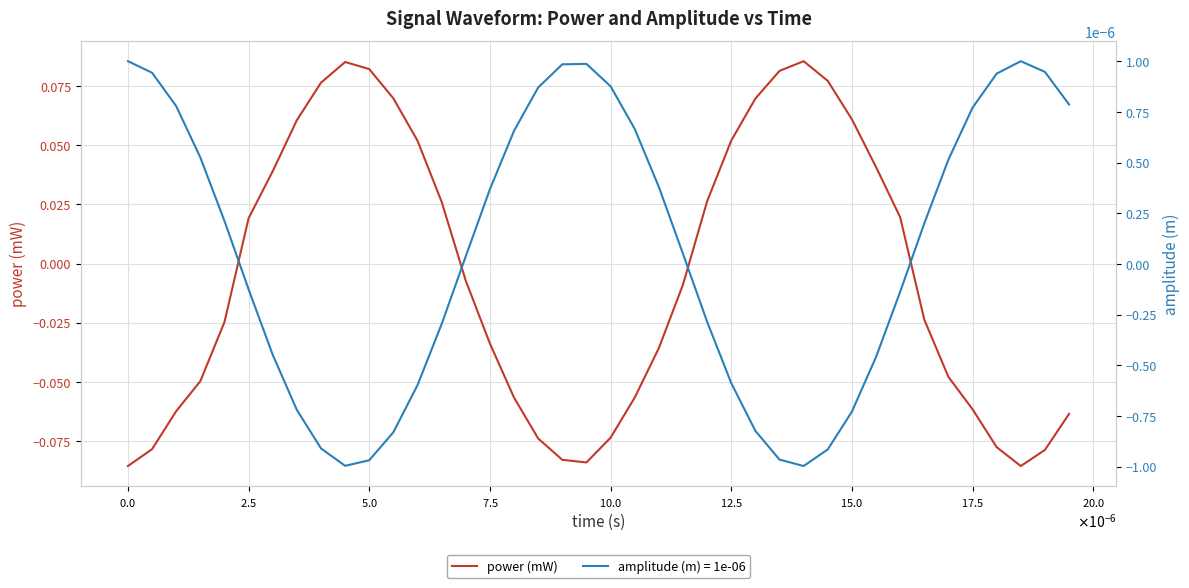

How many points are lower than both their immediate neighbors (excluding endpoints)?

2